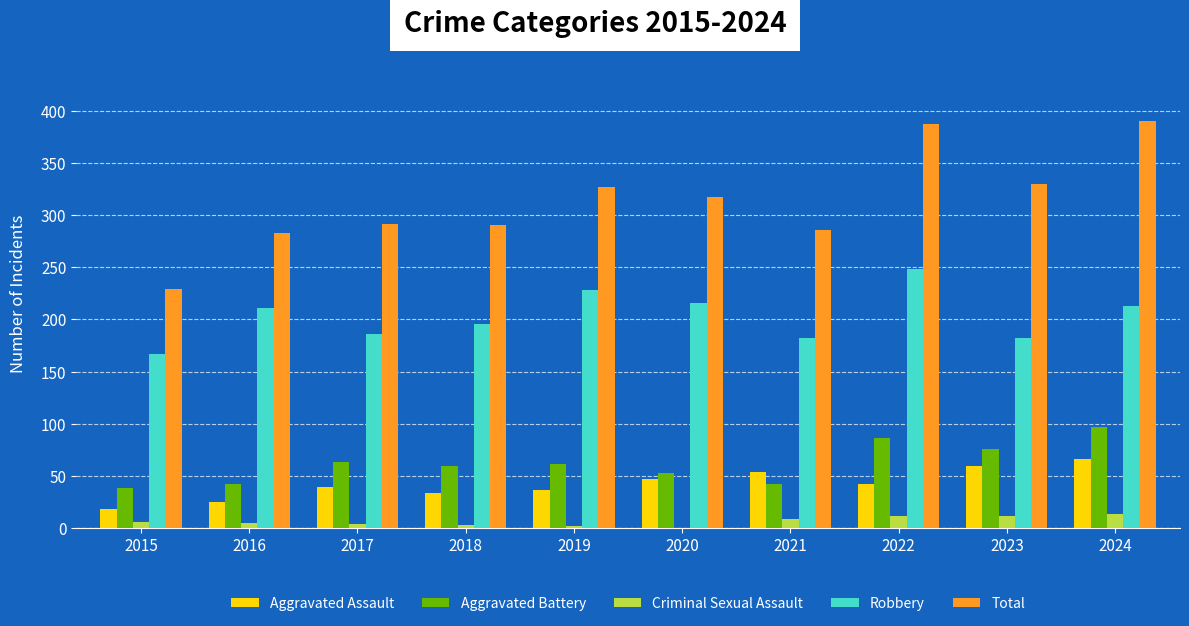

At which label does Robbery reach its peak?

2022